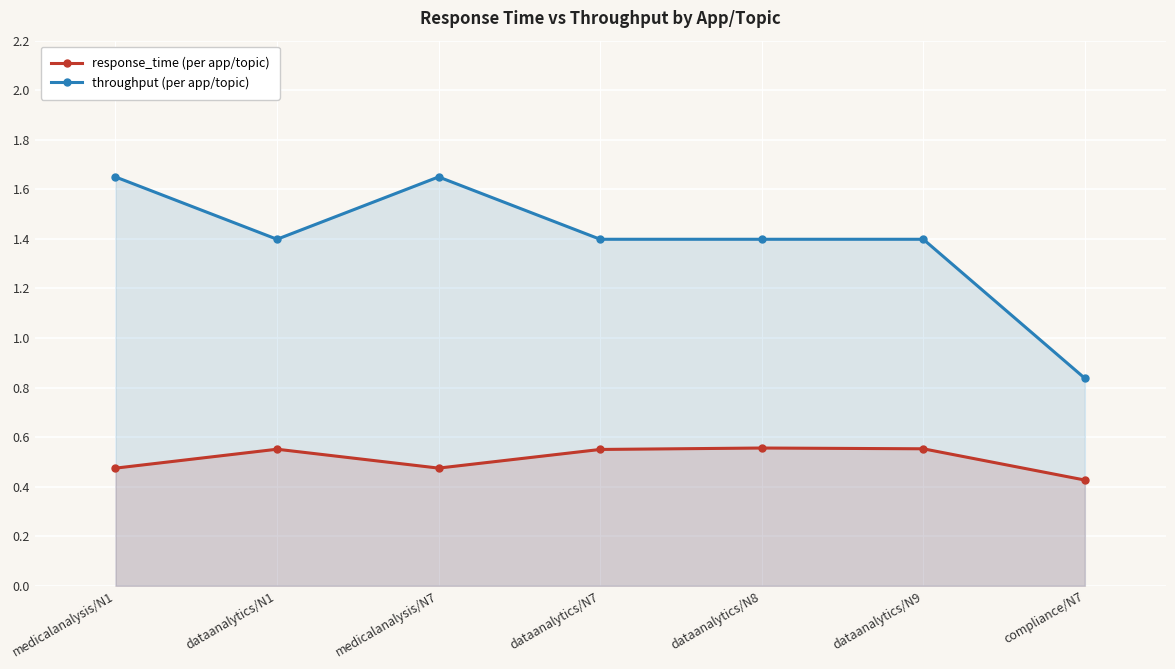

At which label does throughput first exceed 1?

medicalanalysis/N1